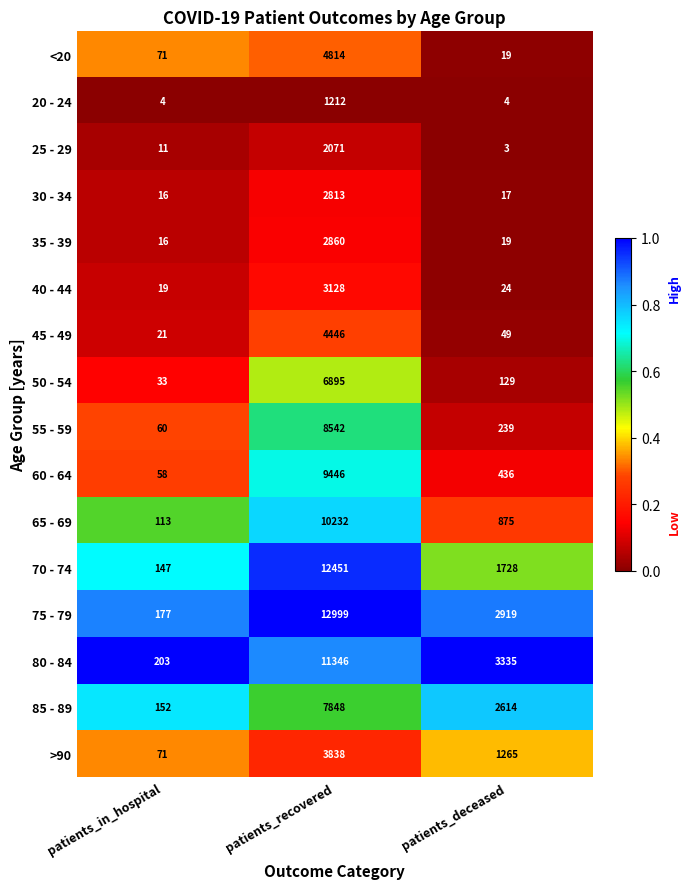

What is the sum of the 45 - 49 values at patients_recovered and patients_in_hospital?

4467